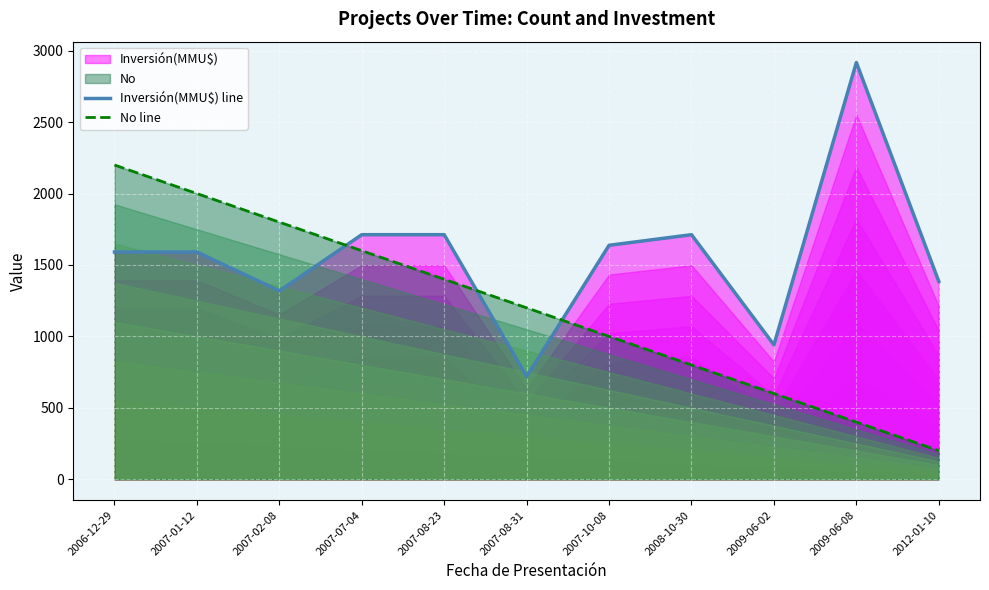

What is the value of the No line point at the 4th from the left?

1600.0